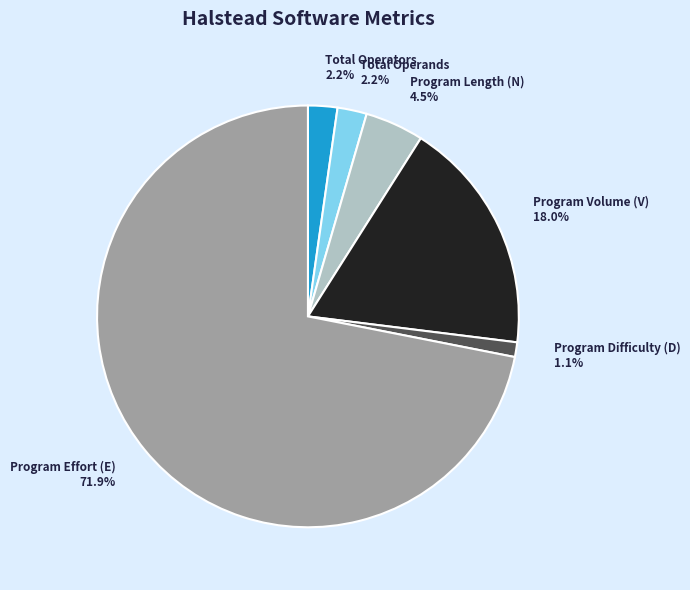

What is the largest slice in the pie chart?

Program Effort (E)